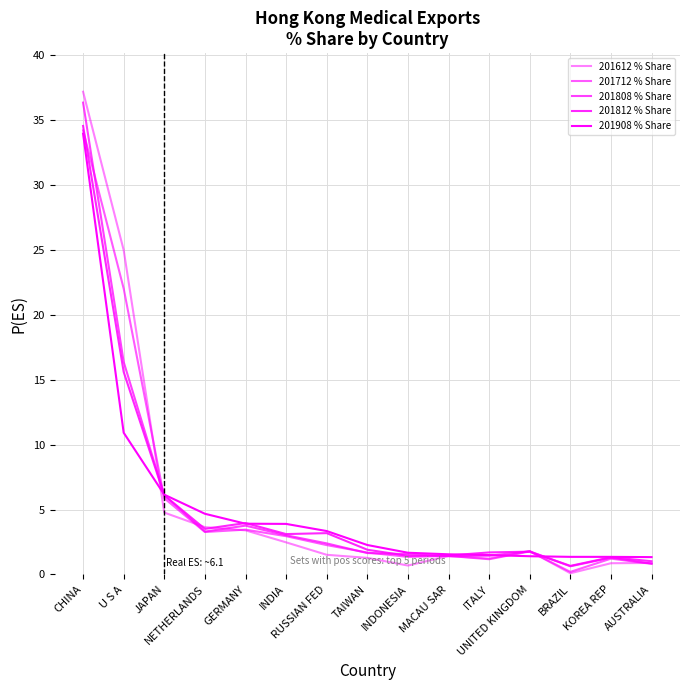

Reading left to right, list all the values displayed in this chart.

201612 % Share: CHINA=37.2	U S A=25.0	JAPAN=4.8	NETHERLANDS=3.6	GERMANY=3.4	INDIA=2.5	RUSSIAN FED=1.5	TAIWAN=1.3	INDONESIA=0.7	MACAU SAR=1.4	ITALY=1.2	UNITED KINGDOM=1.8	BRAZIL=0.1	KOREA REP=0.9	AUSTRALIA=0.9
201712 % Share: CHINA=34.2	U S A=22.0	JAPAN=5.9	NETHERLANDS=3.3	GERMANY=3.5	INDIA=2.9	RUSSIAN FED=2.3	TAIWAN=1.7	INDONESIA=1.4	MACAU SAR=1.4	ITALY=1.2	UNITED KINGDOM=1.8	BRAZIL=0.2	KOREA REP=1.2	AUSTRALIA=0.8
201808 % Share: CHINA=36.3	U S A=16.4	JAPAN=6.1	NETHERLANDS=3.3	GERMANY=3.8	INDIA=3.0	RUSSIAN FED=2.4	TAIWAN=1.6	INDONESIA=1.6	MACAU SAR=1.4	ITALY=1.4	UNITED KINGDOM=1.8	BRAZIL=0.6	KOREA REP=1.3	AUSTRALIA=0.8
201812 % Share: CHINA=34.5	U S A=15.6	JAPAN=6.1	NETHERLANDS=3.5	GERMANY=4.0	INDIA=3.1	RUSSIAN FED=3.2	TAIWAN=1.9	INDONESIA=1.4	MACAU SAR=1.5	ITALY=1.7	UNITED KINGDOM=1.8	BRAZIL=0.7	KOREA REP=1.3	AUSTRALIA=1.0
201908 % Share: CHINA=33.9	U S A=10.9	JAPAN=6.1	NETHERLANDS=4.7	GERMANY=3.9	INDIA=3.9	RUSSIAN FED=3.3	TAIWAN=2.3	INDONESIA=1.7	MACAU SAR=1.6	ITALY=1.5	UNITED KINGDOM=1.4	BRAZIL=1.4	KOREA REP=1.4	AUSTRALIA=1.3